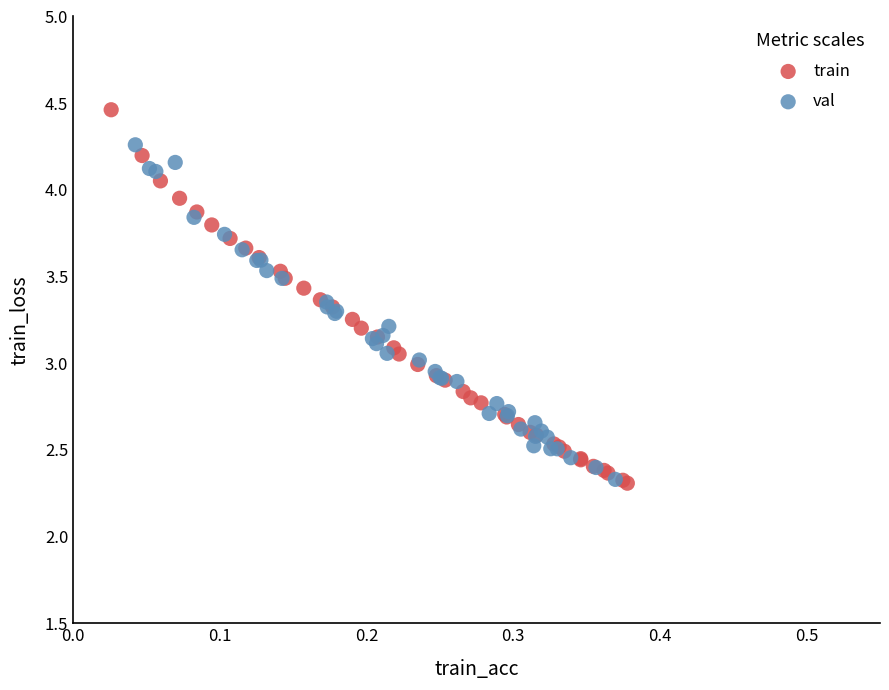

Which series has the widest spread of Y values?

train